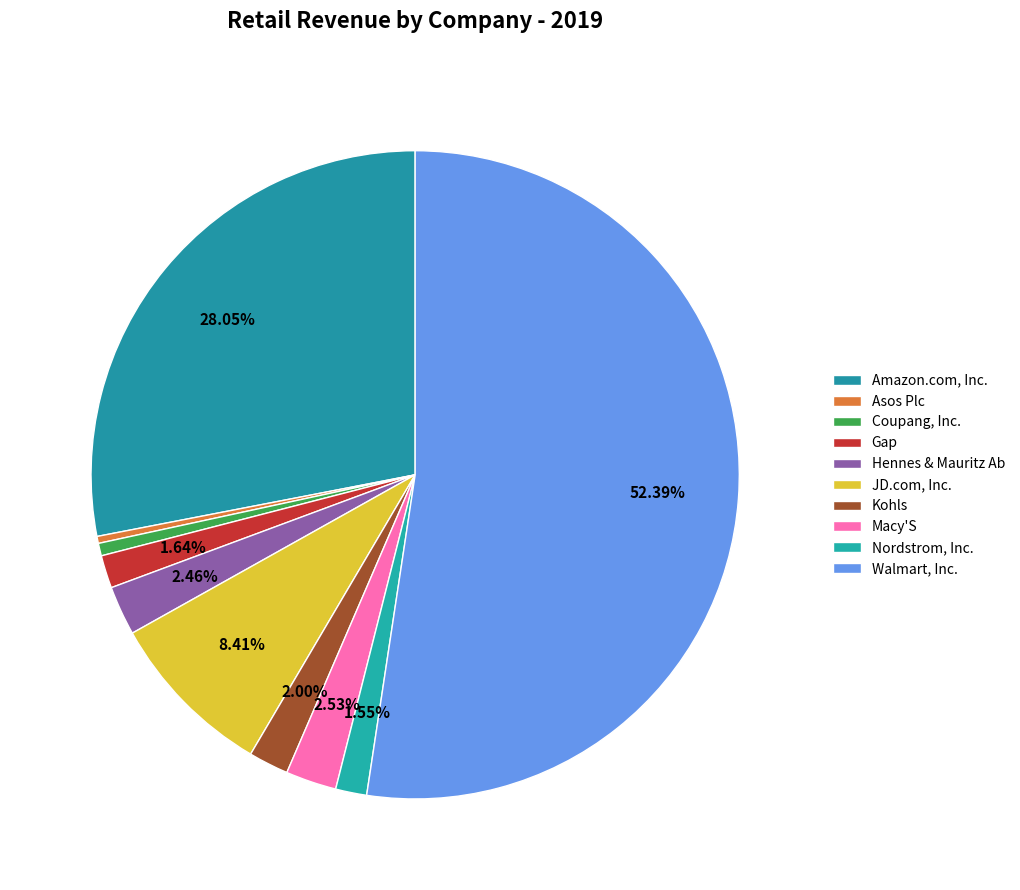

Which category has the smallest portion of the pie?

Asos Plc